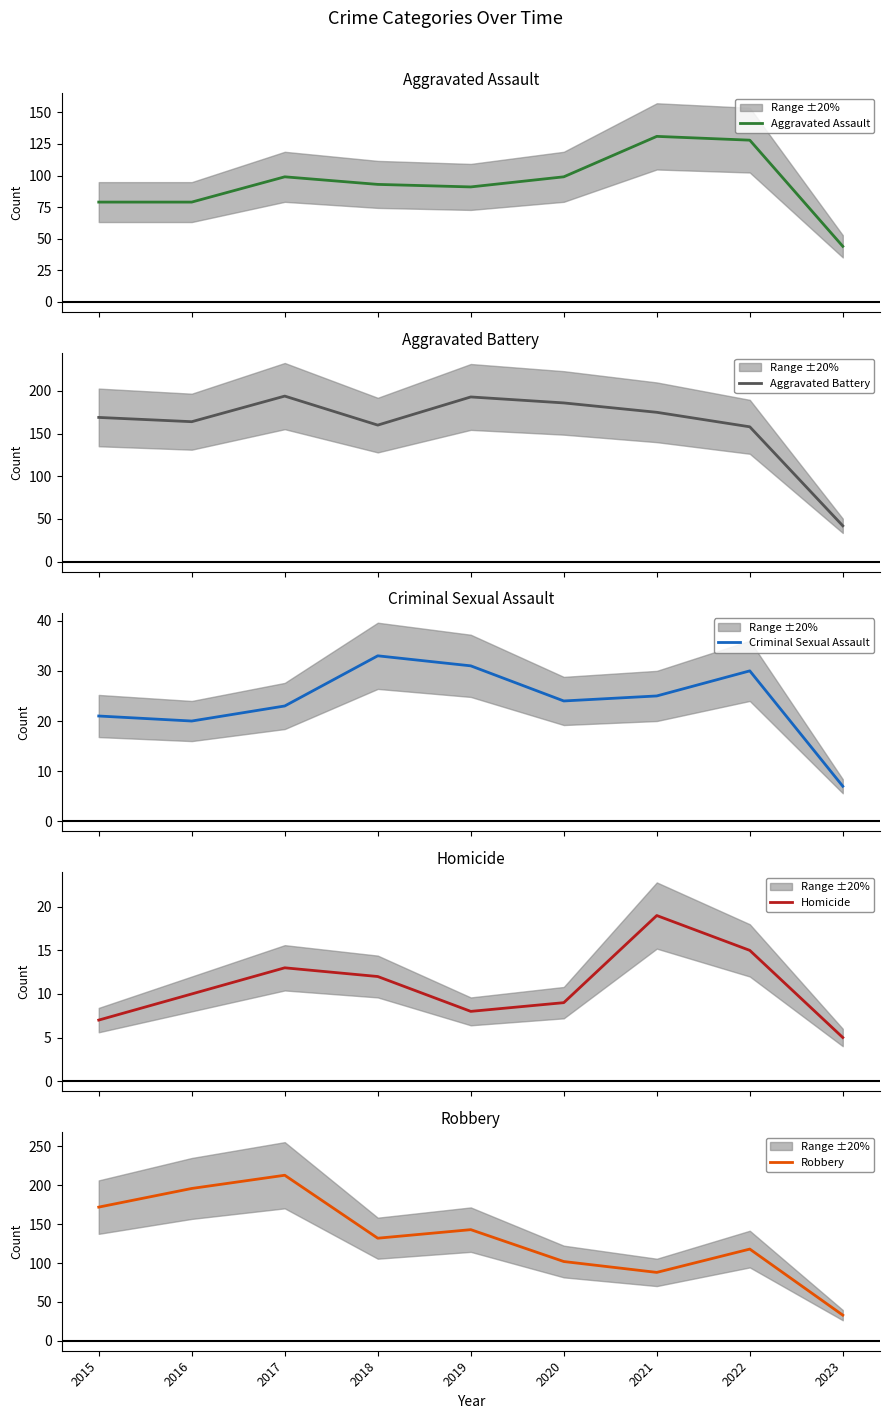

True or false: Homicide and Aggravated Assault intersect in this chart.

False